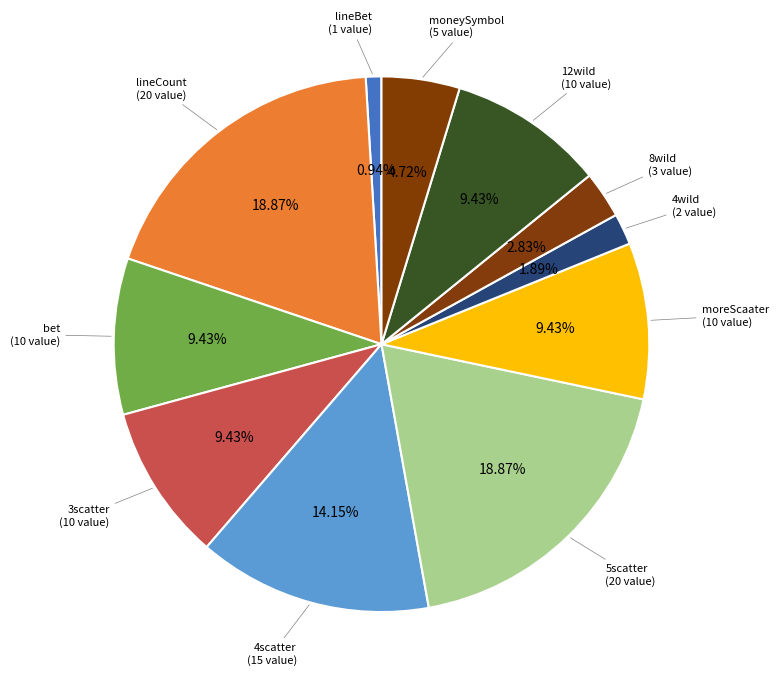

How much of the chart is everything except bet?

90.6%